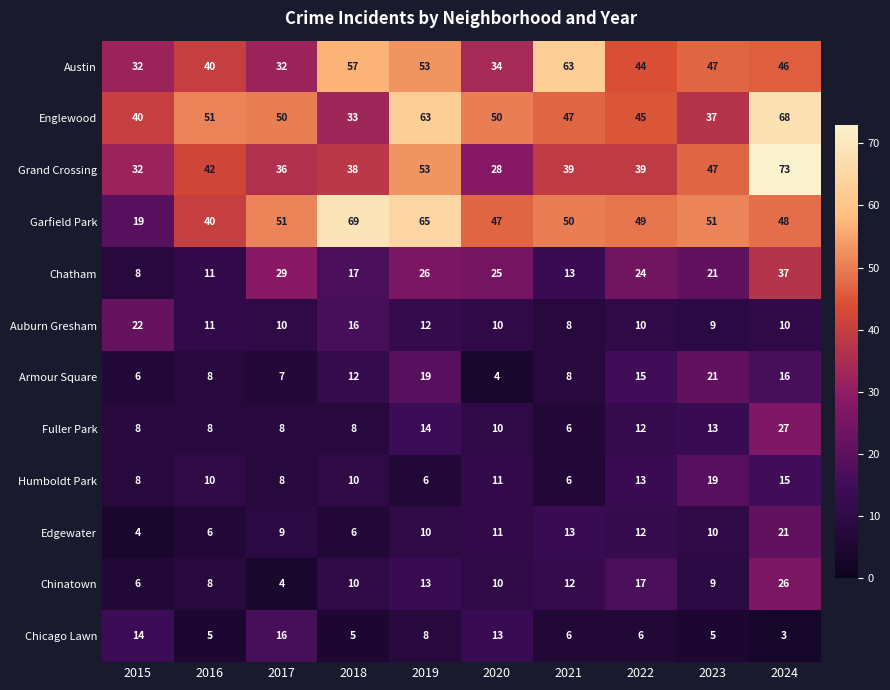

At which label is Auburn Gresham closest to 15?

2018